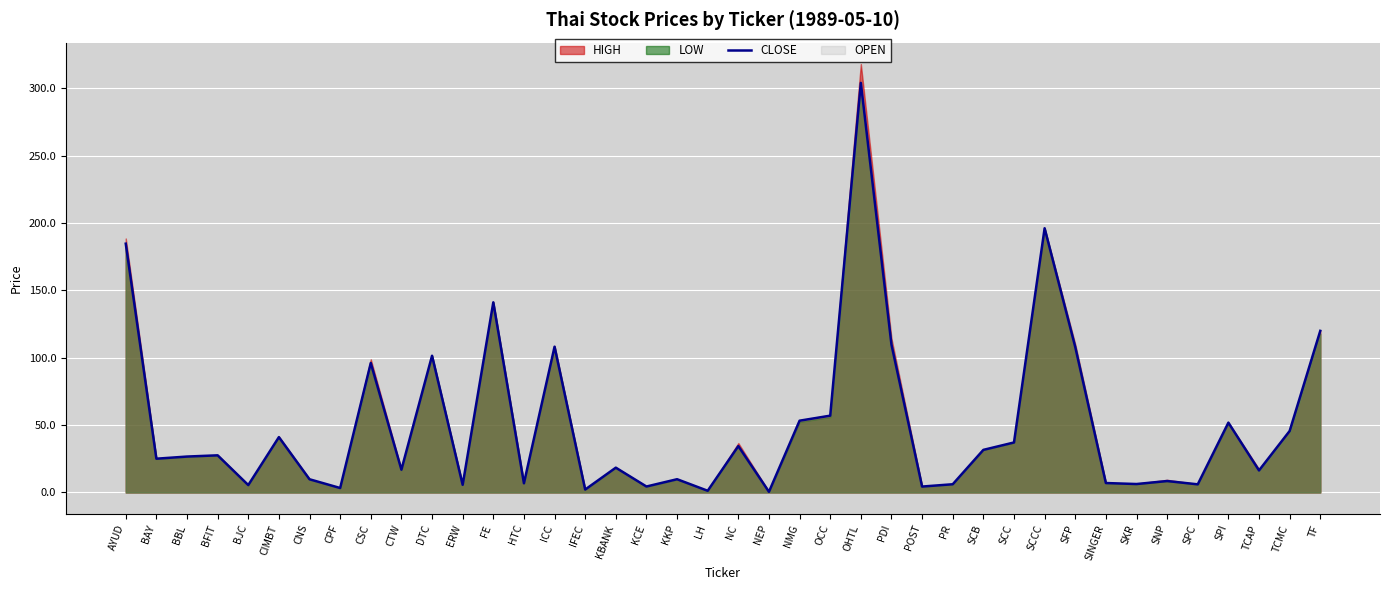

Where is the first local maximum?

BFIT